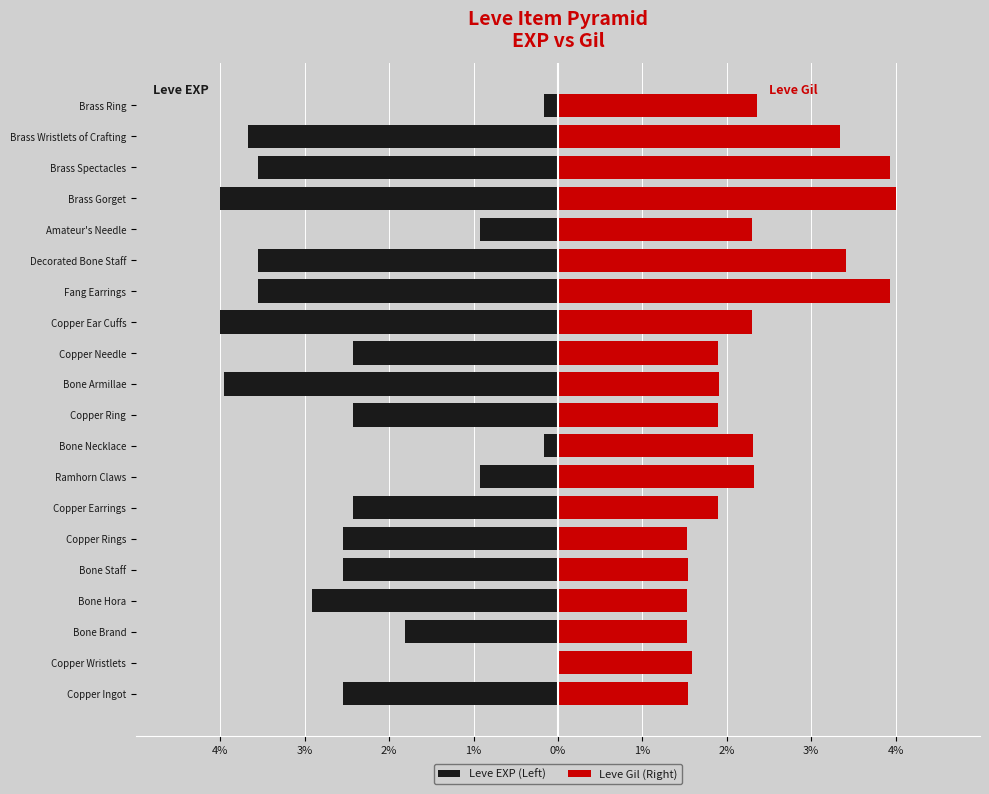

What is the minimum value for Leve Gil (Right)?

1.5